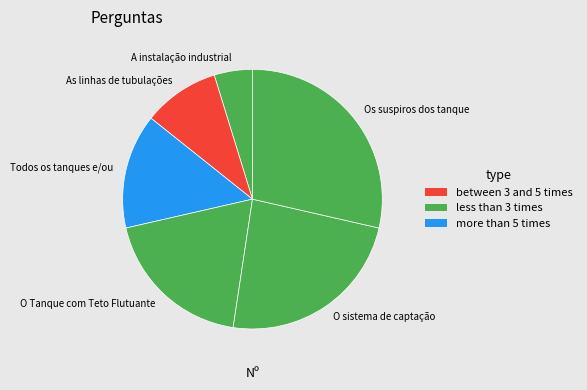

Which slice is the smallest?

A instalação industrial